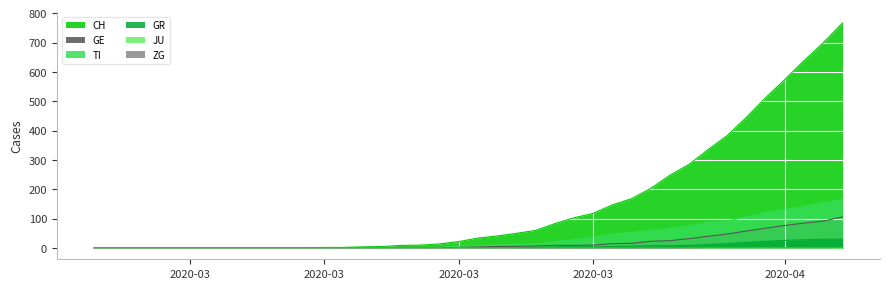

Which series has the widest spread of values?

CH